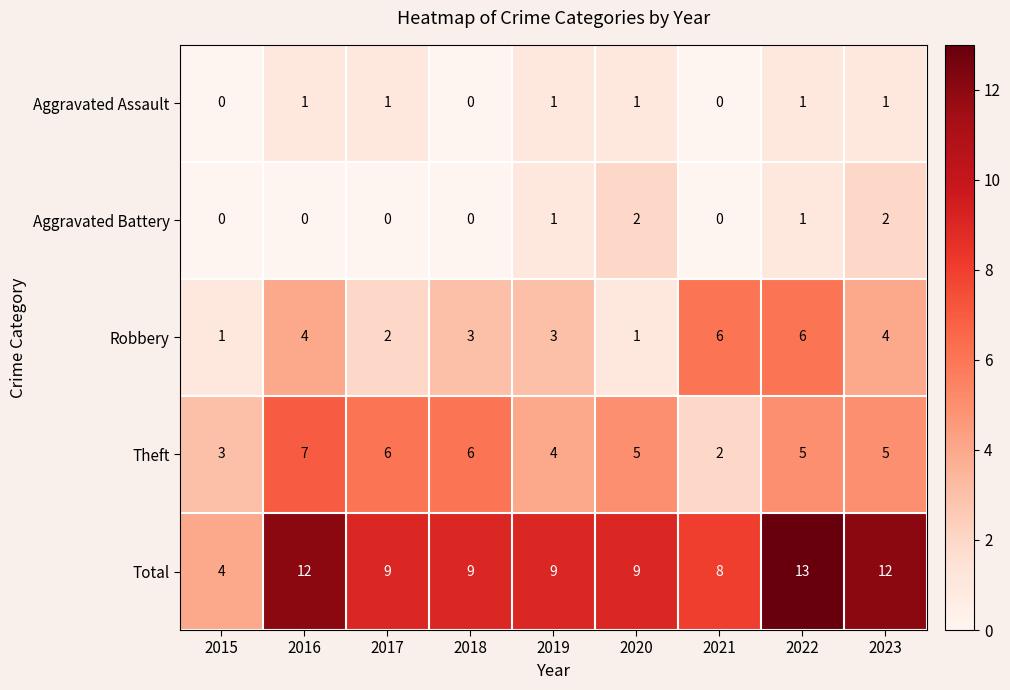

How many Aggravated Battery values are between 0 and 1?

7